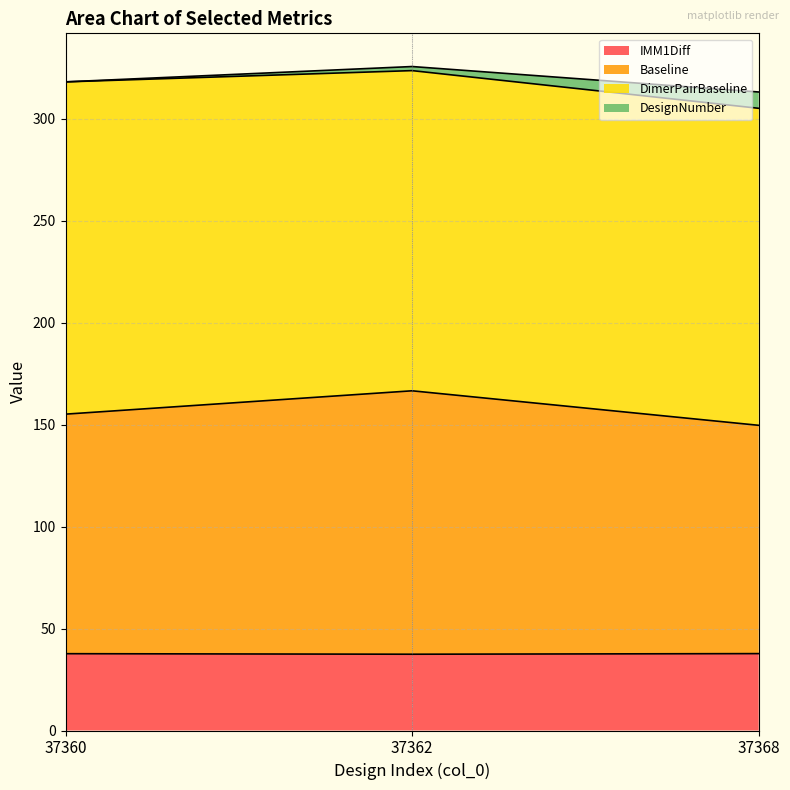

What is the sum of the IMM1Diff values at 37368 and 37362?

75.1